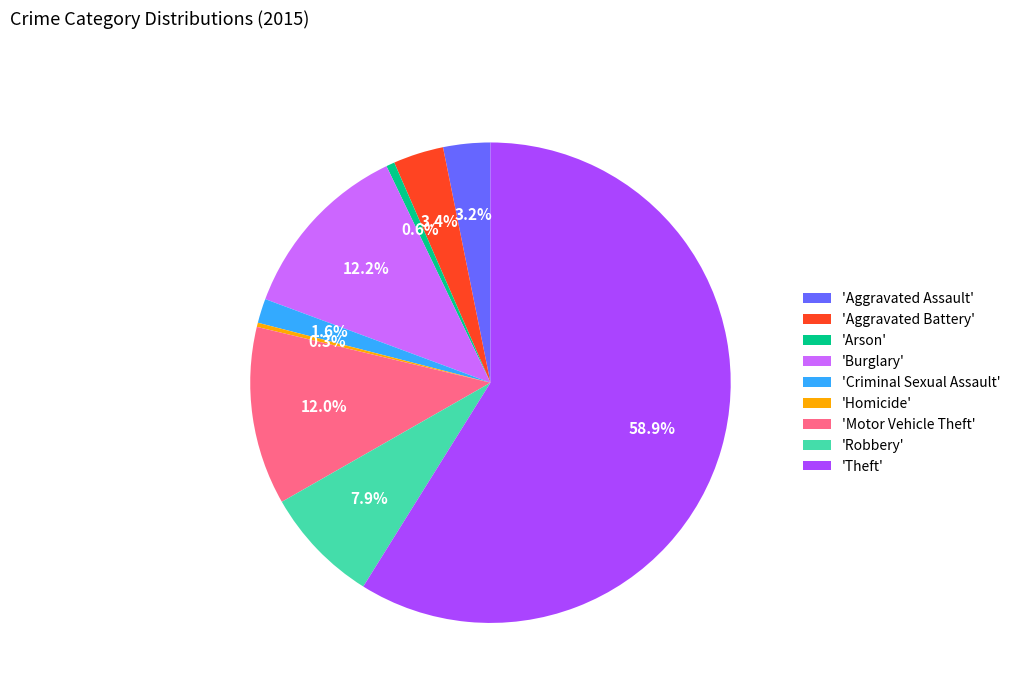

Does 'Theft' account for over 50% of the chart?

Yes